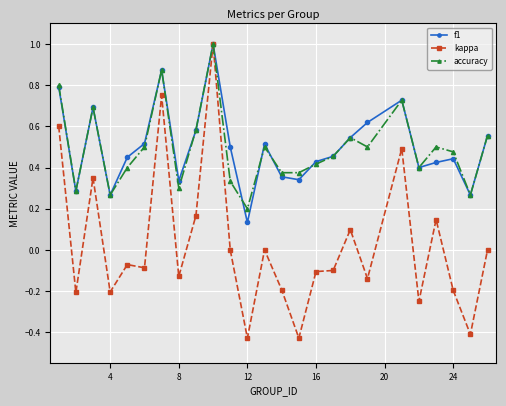

What is the highest value of the f1 series?

1.0